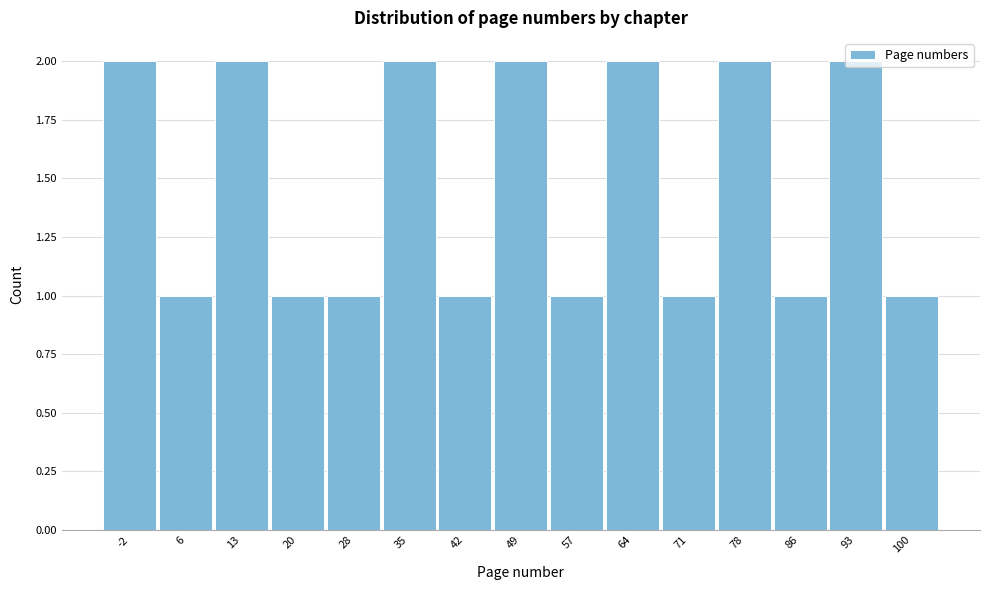

Between 100 and 93, which is larger?

93